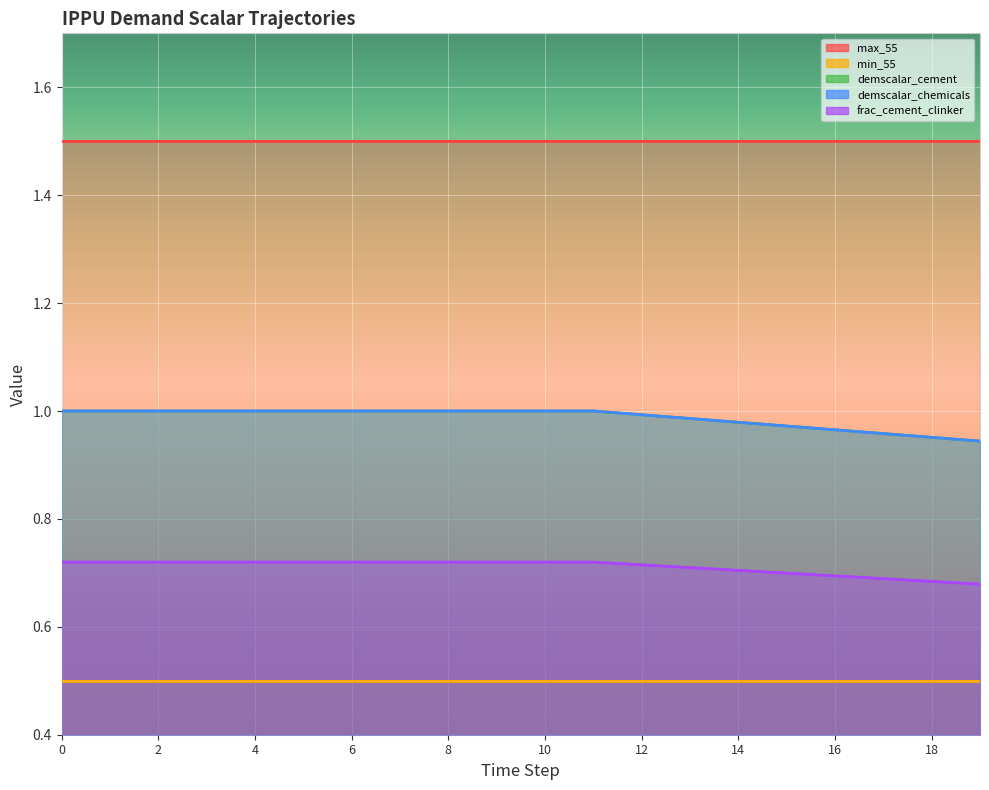

Between 12 and 18, which series saw the biggest shift?

demscalar_cement